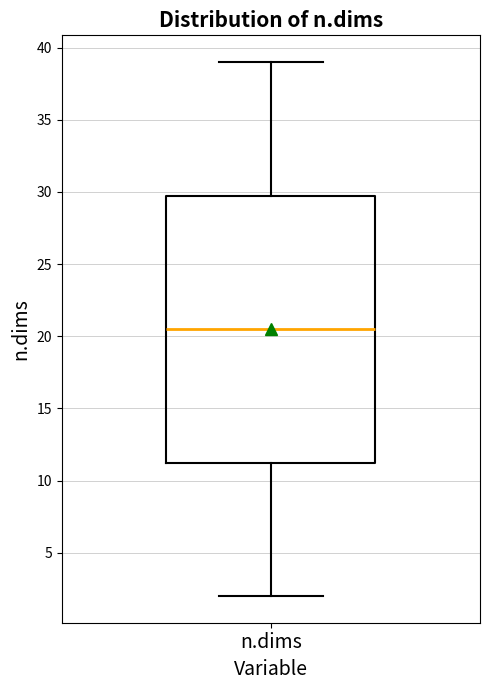

Where does the upper whisker of the box for n.dims end on the y-axis? The values are not printed on the chart, so give them approximately, as read against the axis.

39.0